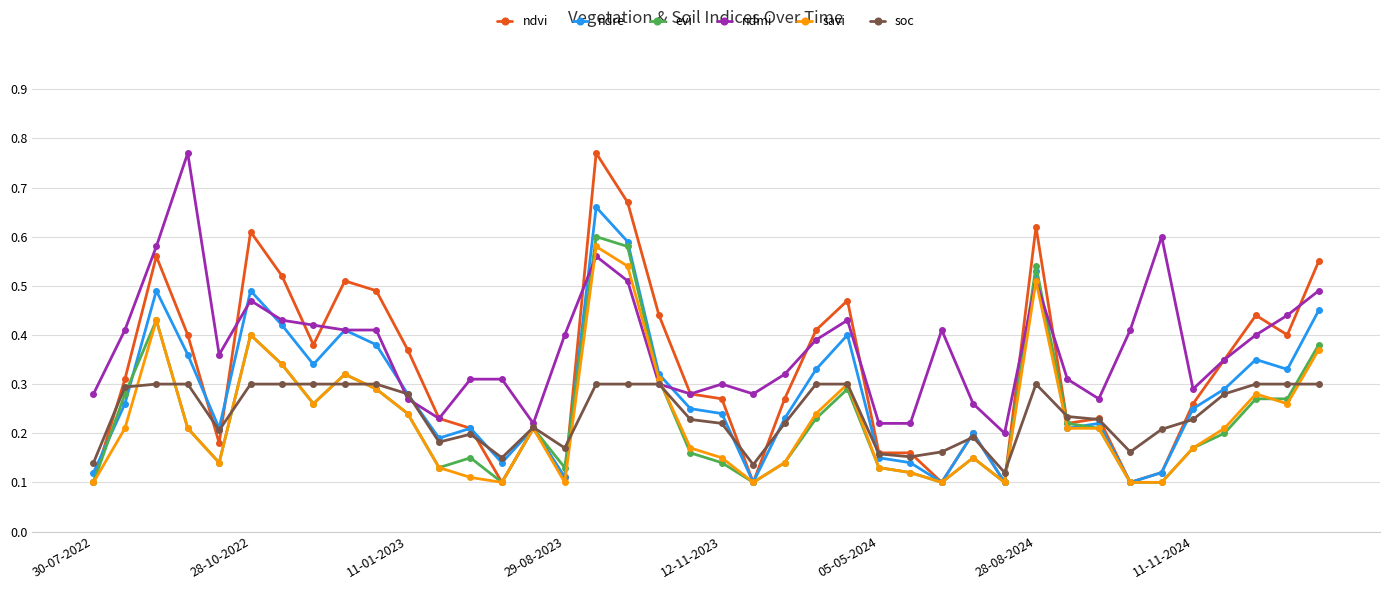

How many ndre values are between 0 and 1?

40